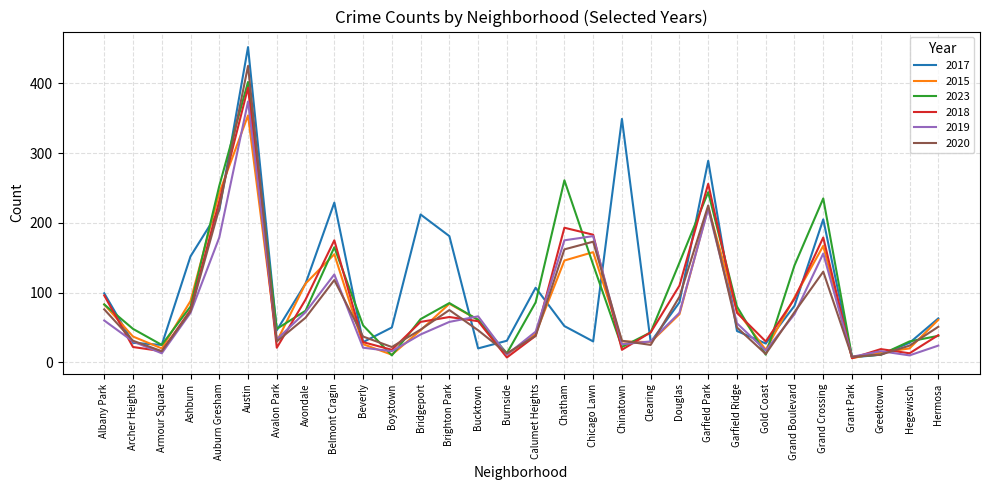

What is the difference between the maximum and second lowest values in the 2019 series?

364